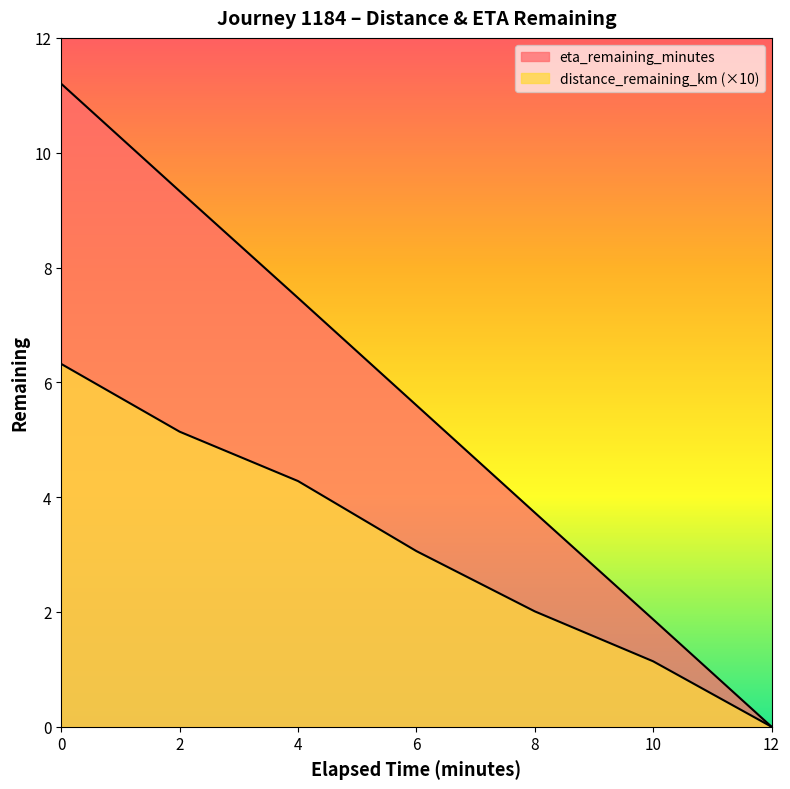

Reading left to right, extract all data points from this chart.

distance_remaining_km: 6.3	5.1	4.3	3.1	2.0	1.1	0.0
eta_remaining_minutes: 11.2	9.3	7.5	5.6	3.7	1.9	0.0